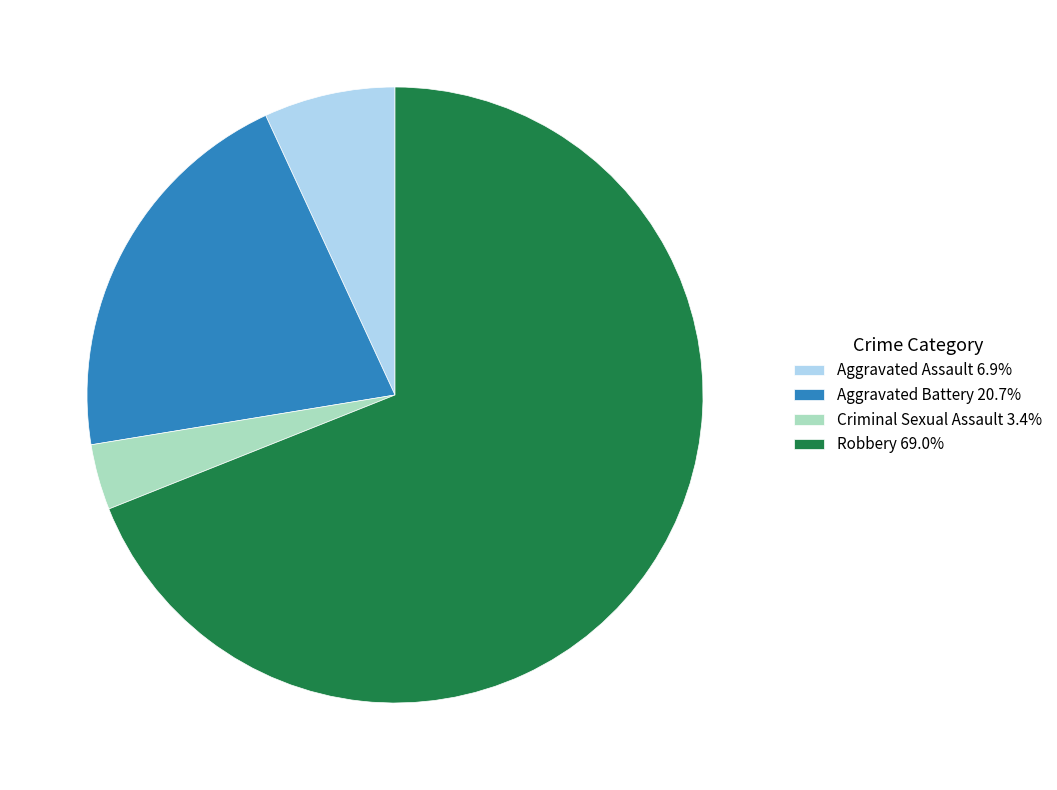

What is the ratio of the value at Aggravated Assault to the value at Criminal Sexual Assault?

2.0